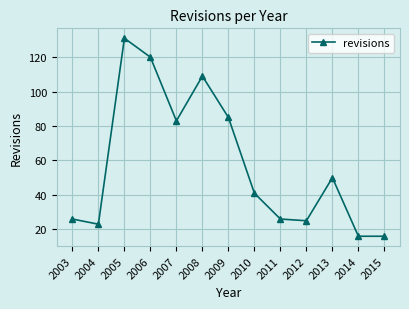

What is the value of the 5th point from the left?

83